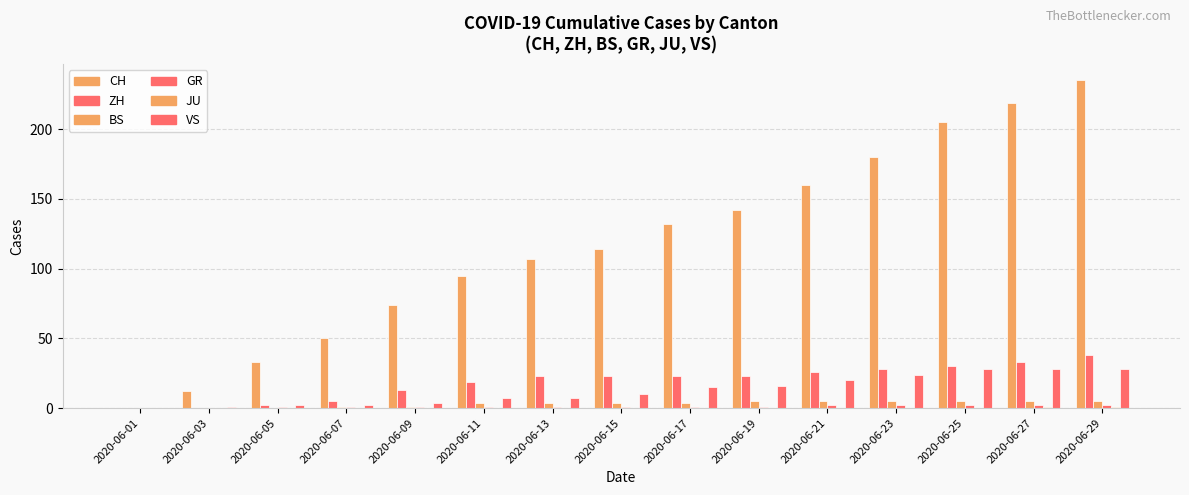

How many distinct data groups are displayed?

6